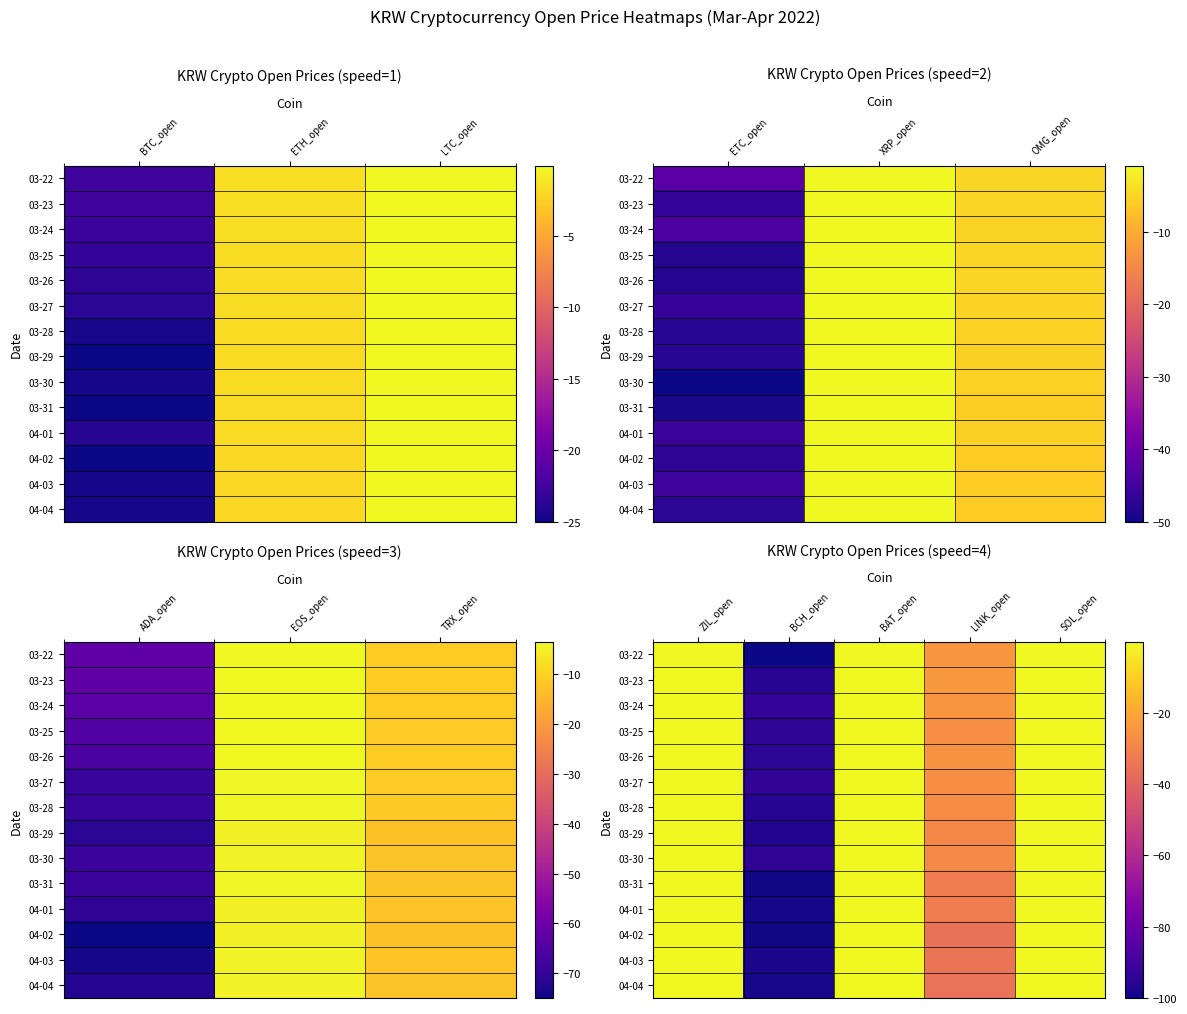

Is the value of 03-30 at LINK_open greater than the value of 03-25 at BCH_open?

Yes